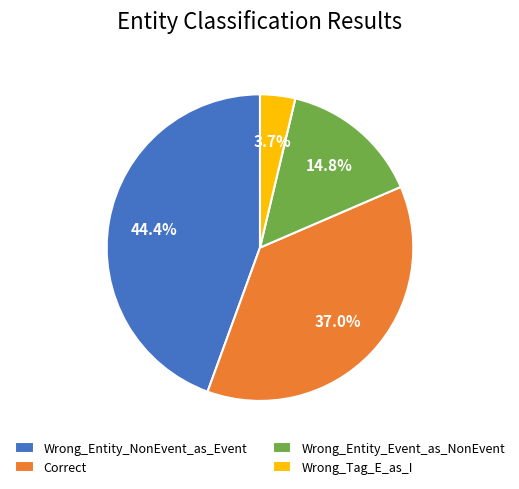

To the nearest percent, what is the difference between the Wrong_Tag_E_as_I and Correct slice percentages?

33%